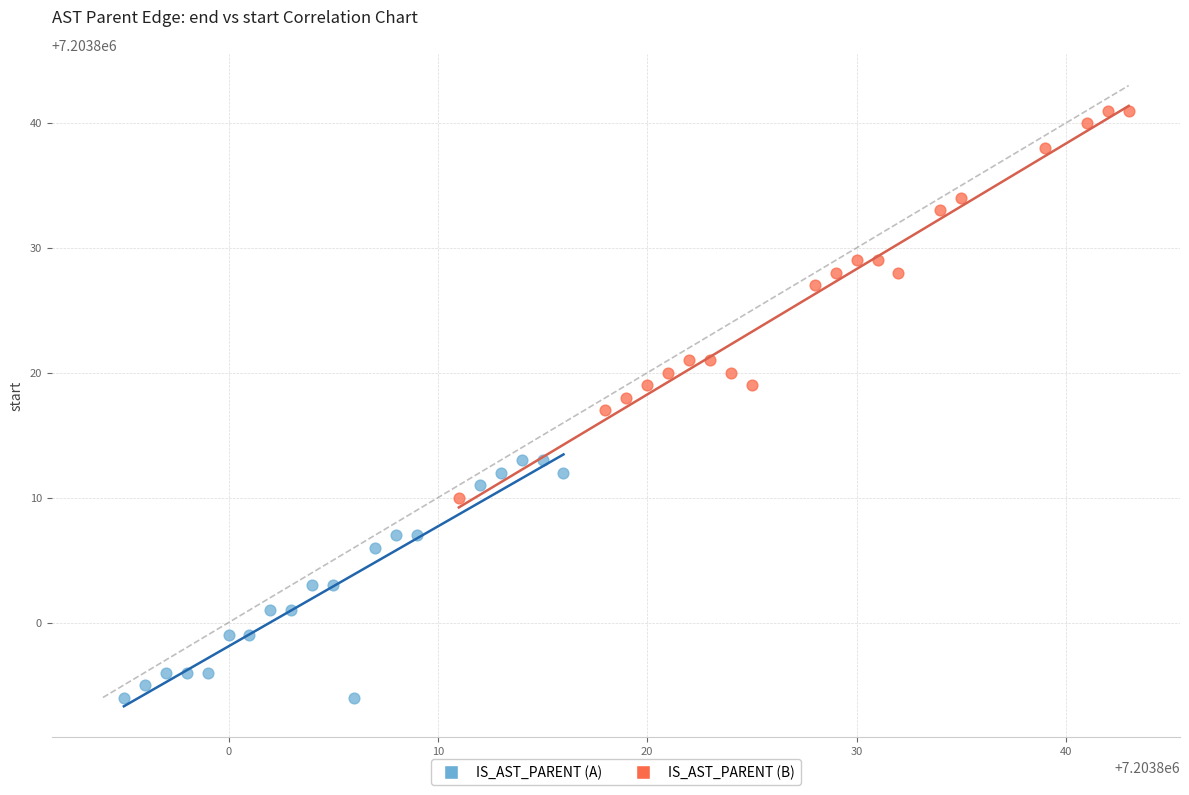

Which series contains the lowest Y value?

IS_AST_PARENT (A)